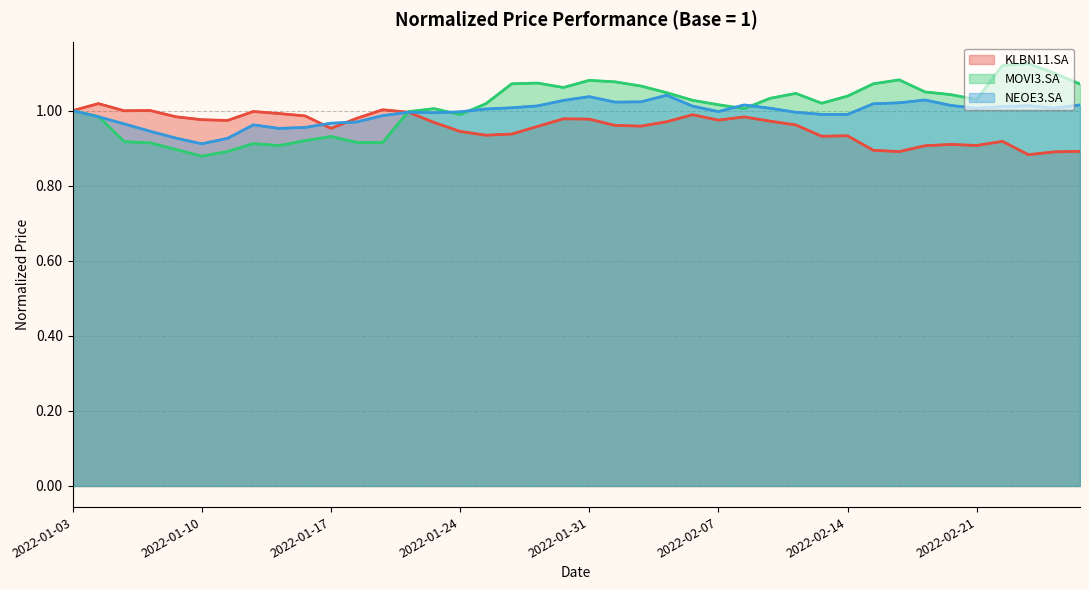

Rank the series by their average value, from highest to lowest.

MOVI3.SA, NEOE3.SA, KLBN11.SA